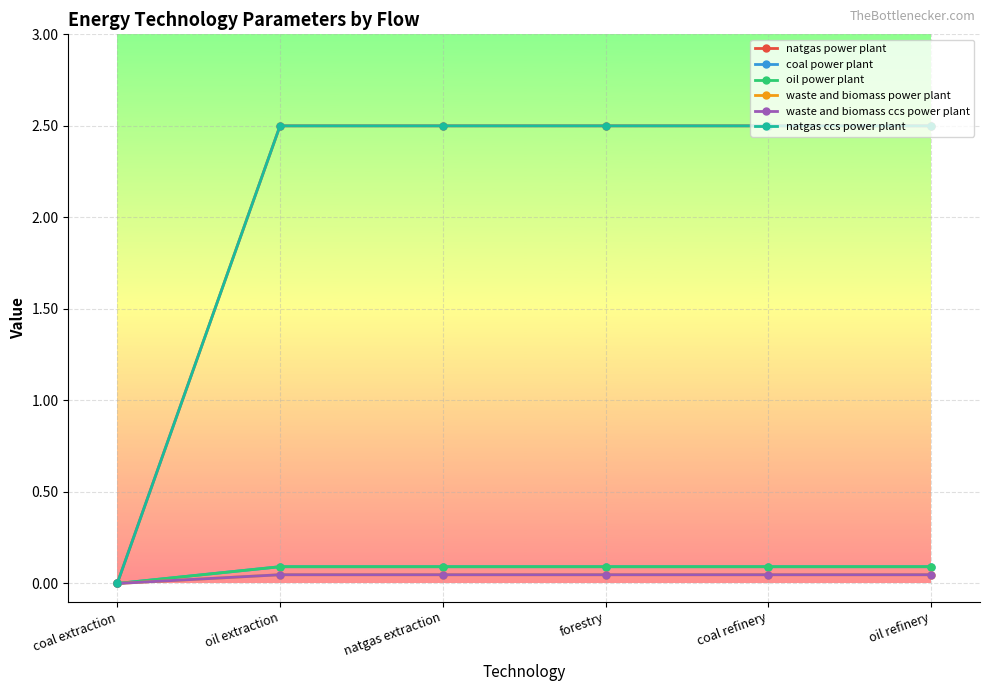

What is the label of the 1st point from the right?

oil refinery